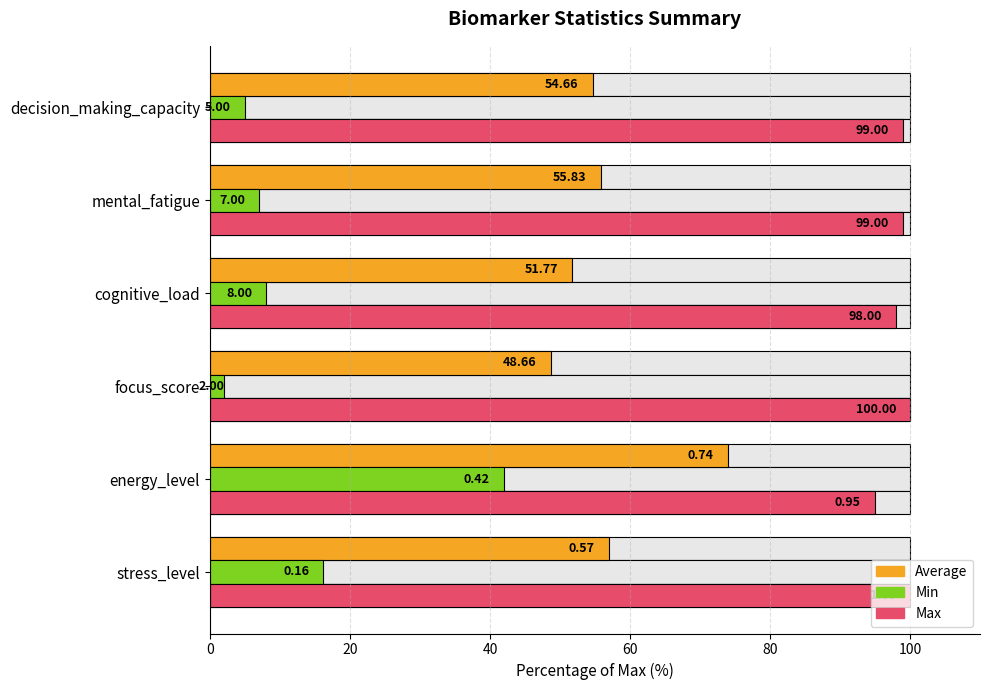

What is the value of the Max bar at the 3rd from the left?

100.0